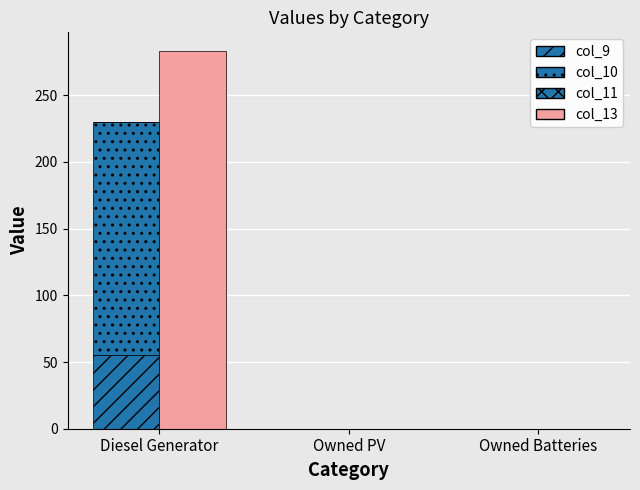

Rank the categories by col_4 value from lowest to highest.

Diesel Generator, Owned PV, Owned Batteries